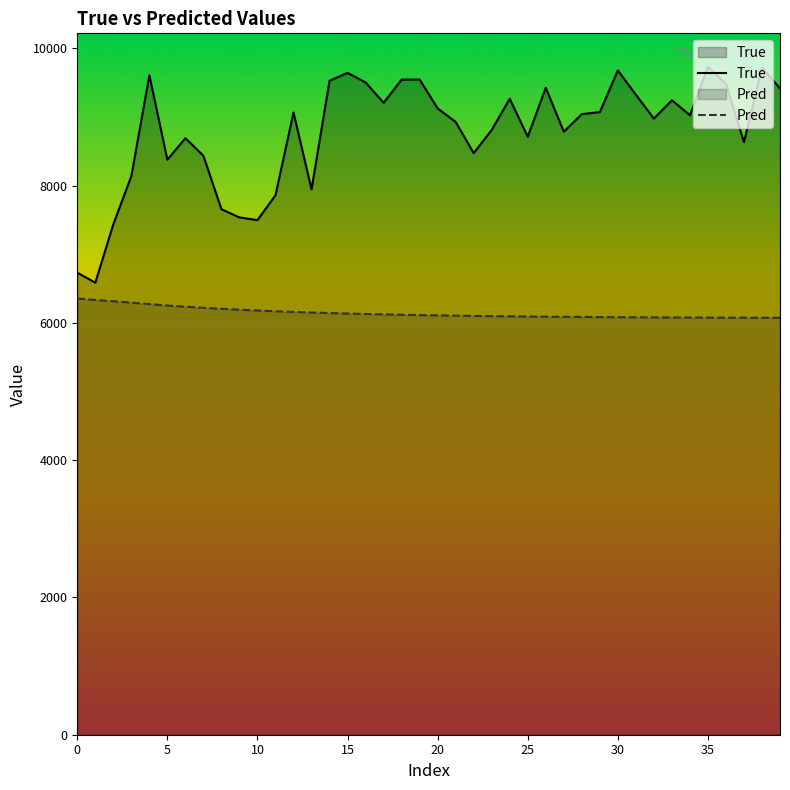

What is the value of the True point at the 9th from the left?

7657.0